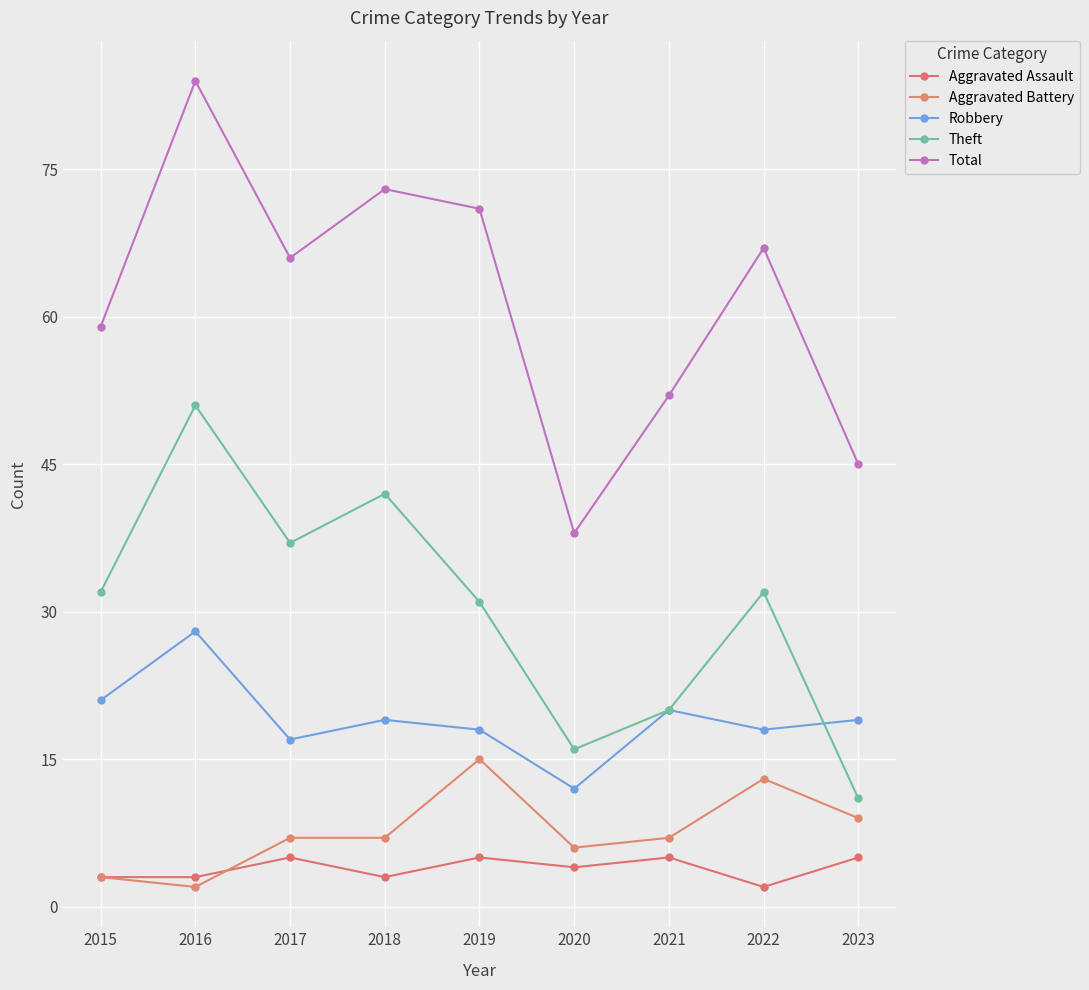

What is the difference between the highest and lowest values at 2018?

70